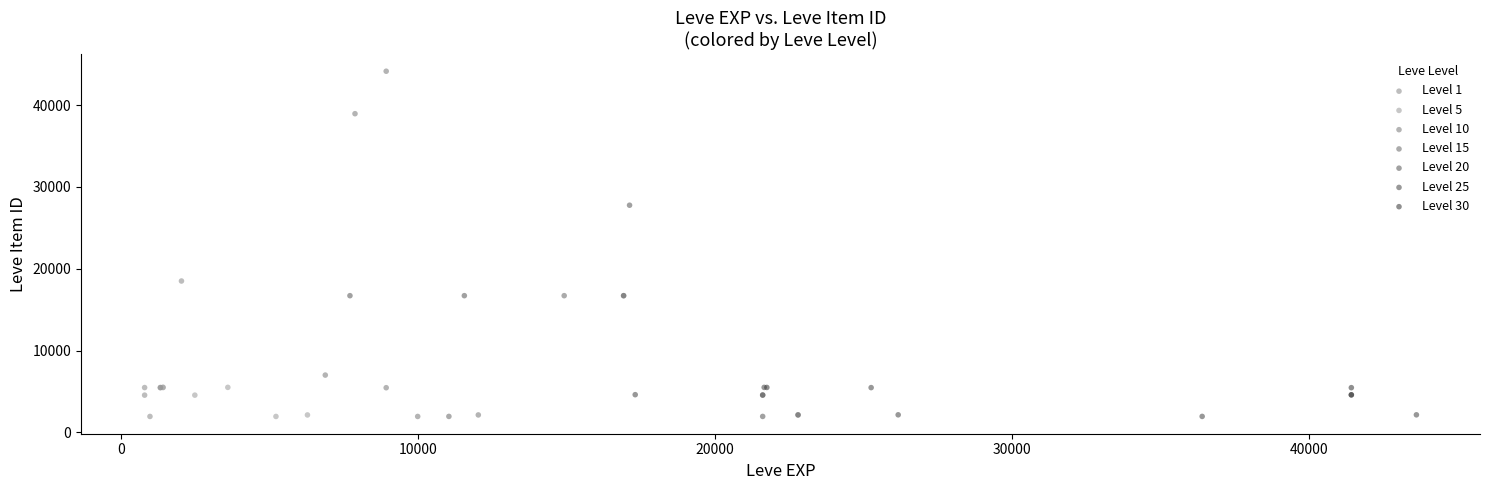

Which series reaches the maximum Y coordinate?

Level 10